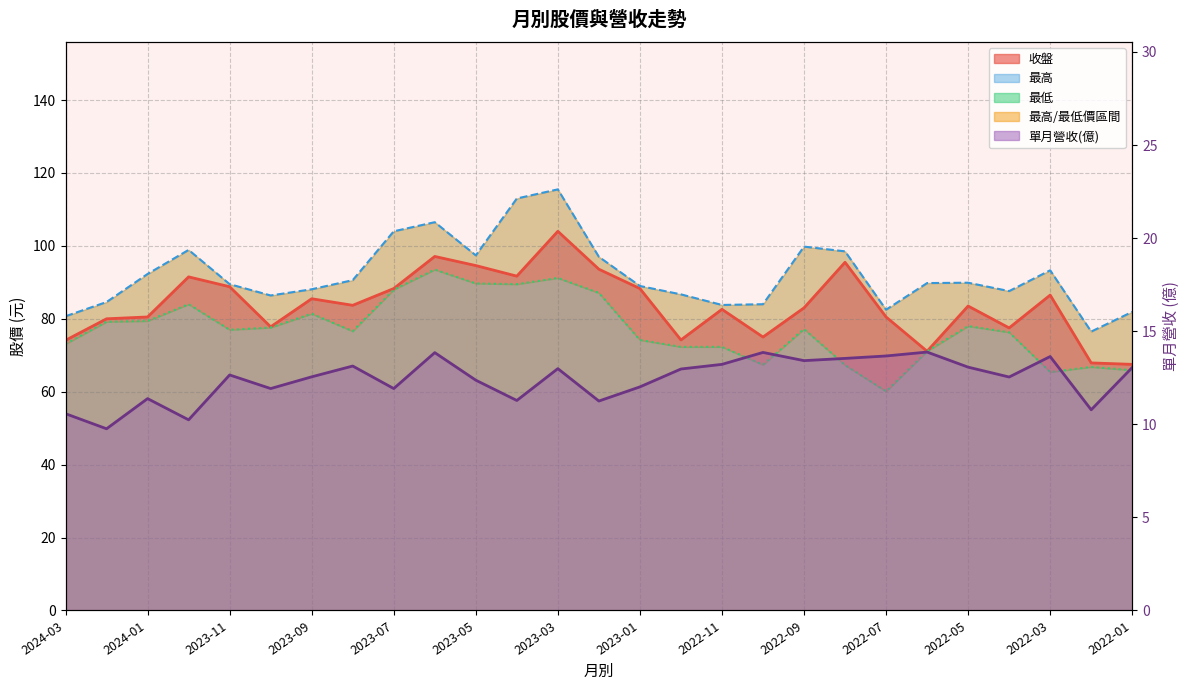

What is the difference between the 單月營收 values at 2024-01 and 2023-05?

1.0